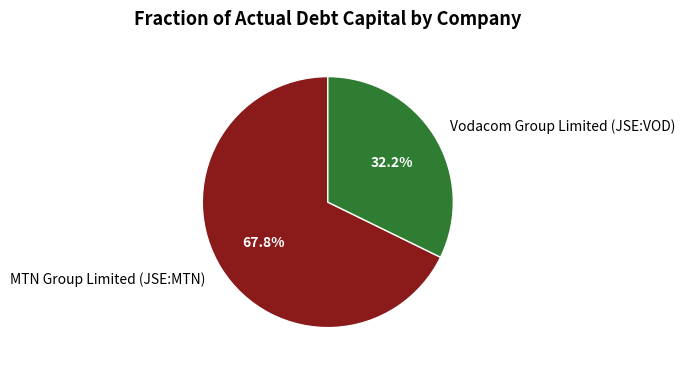

To the nearest percent, what is the difference between the largest and smallest slice percentages?

36%